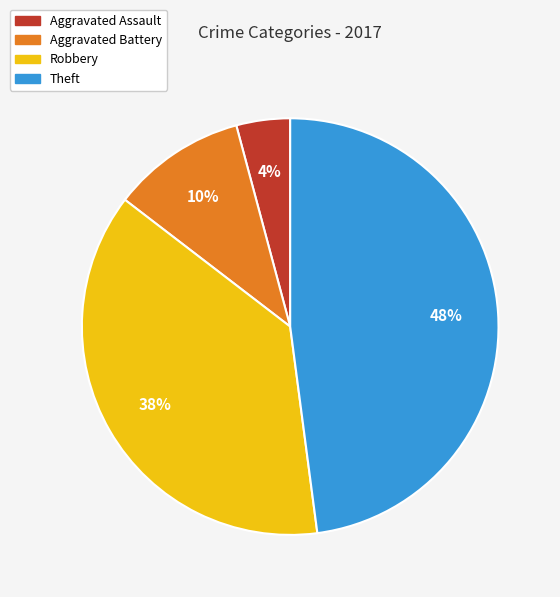

What percentage is the Aggravated Battery slice, to the nearest percent?

10%